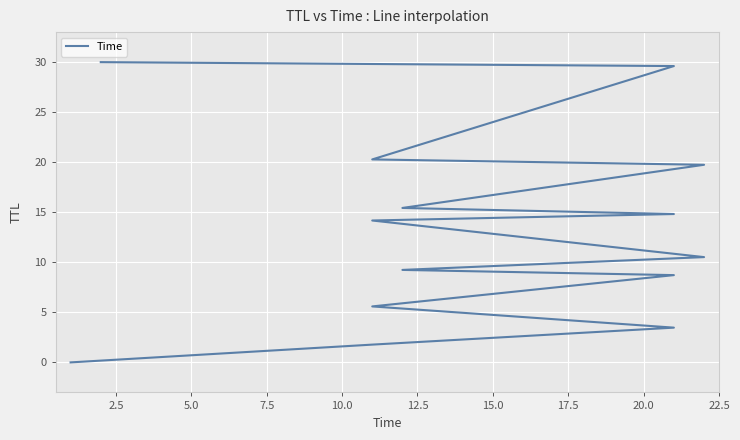

What is the label of the 13th point from the right?

2.5